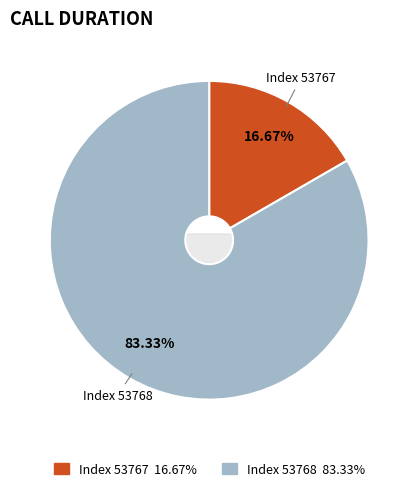

What percentage is the 53767 slice, to the nearest percent?

17%